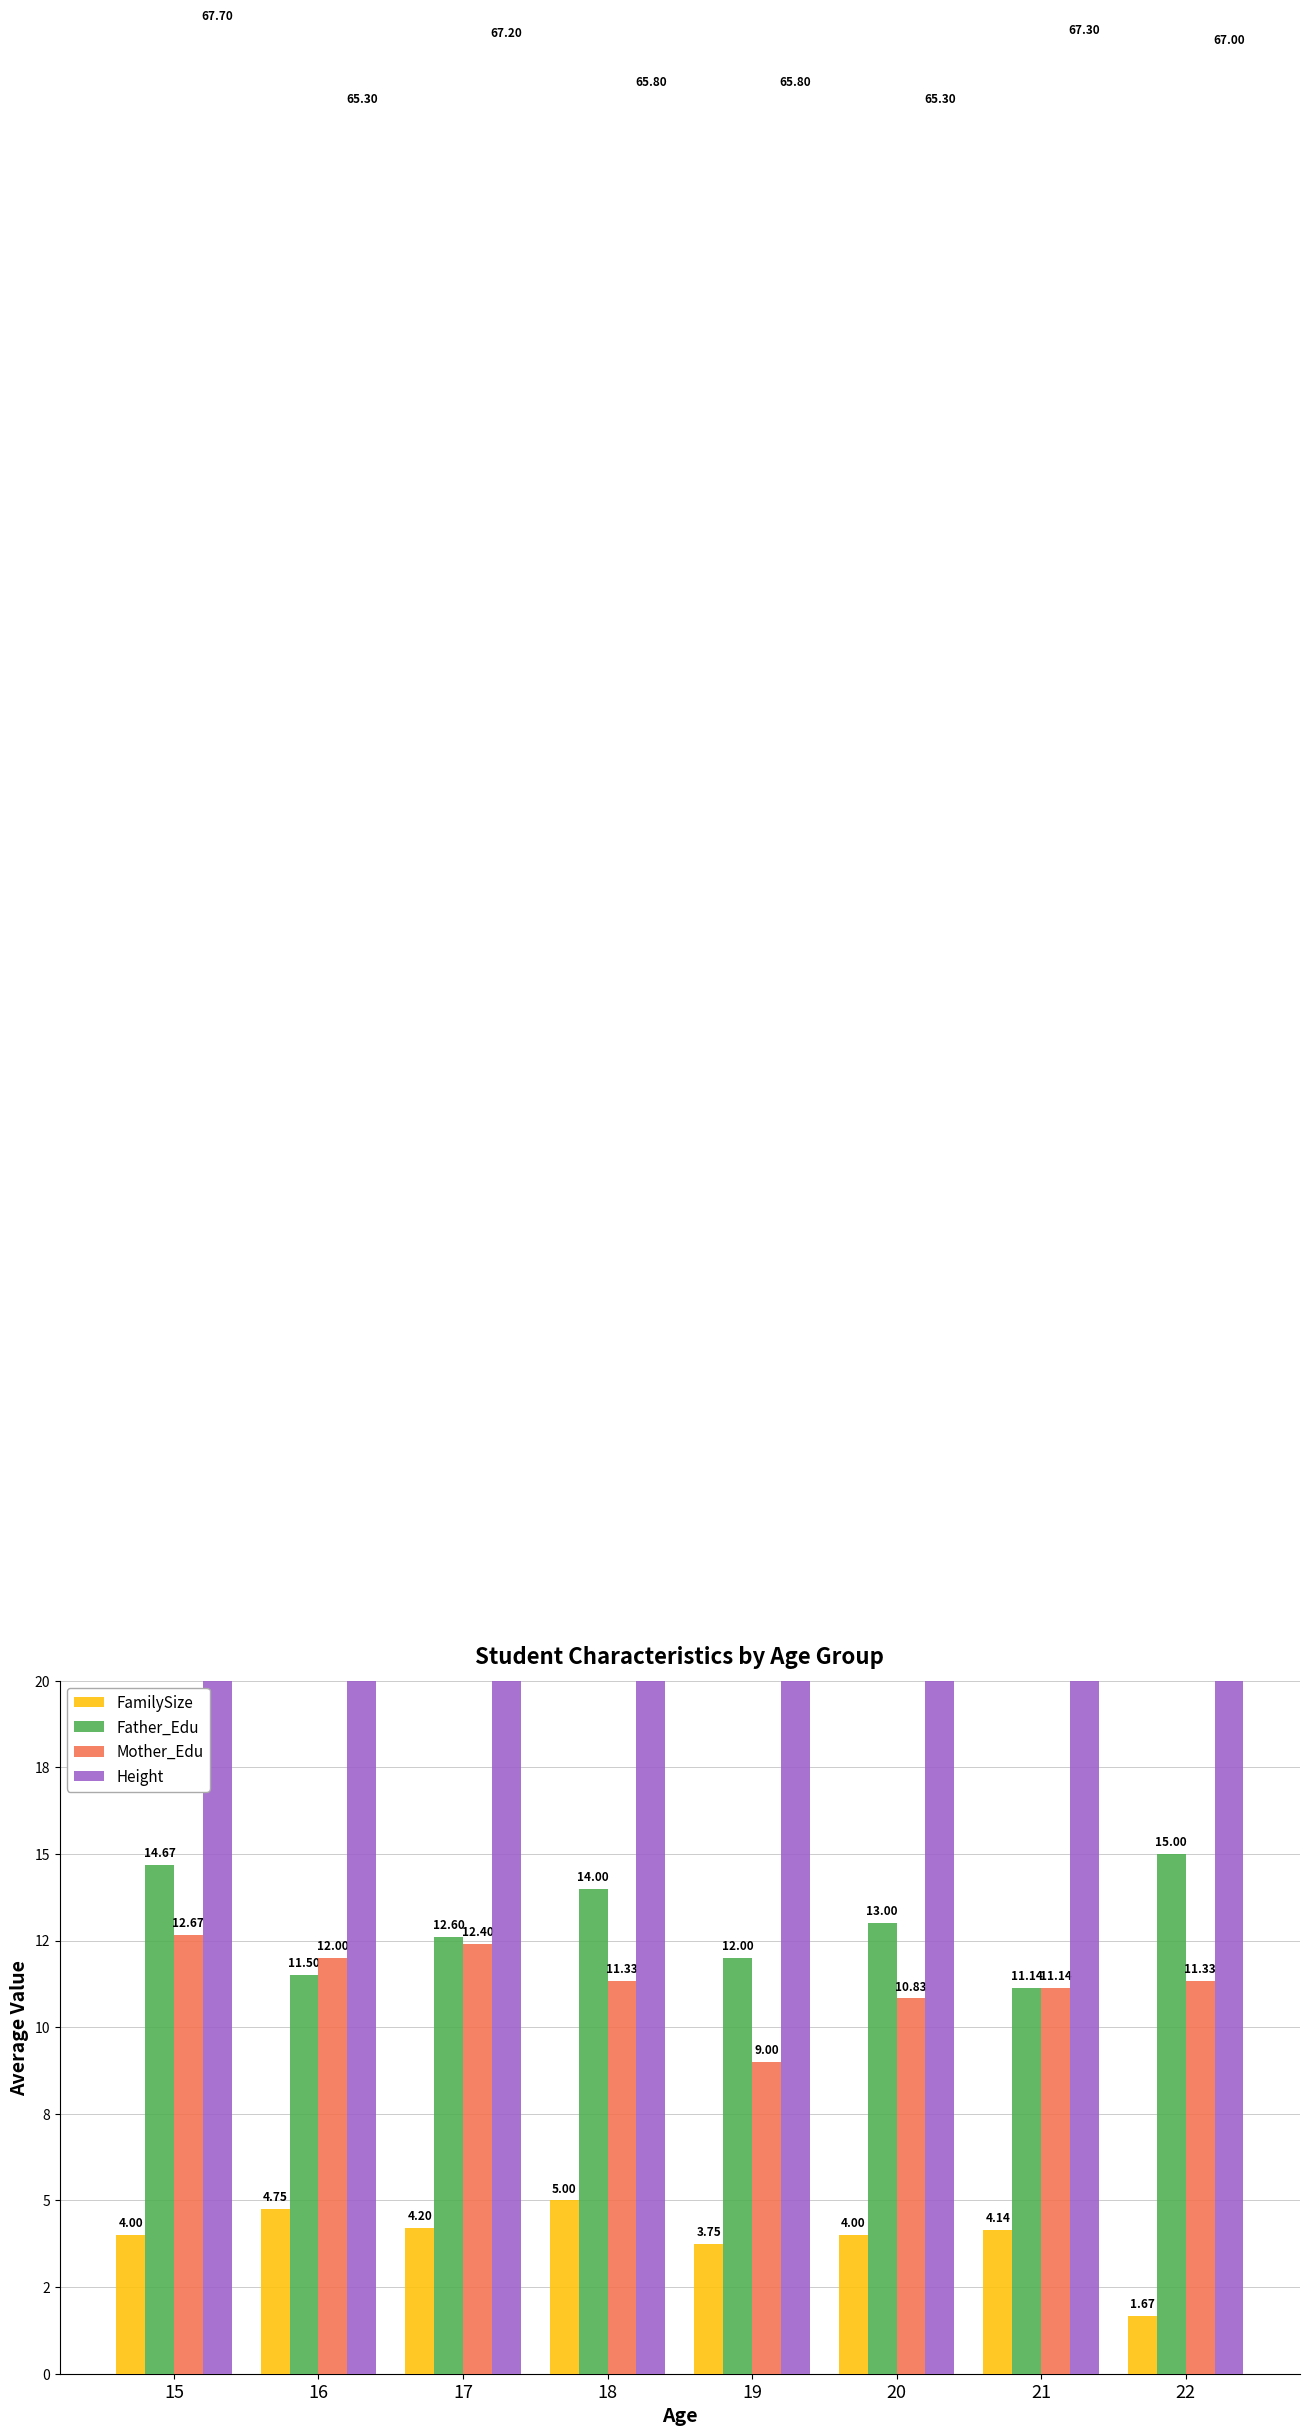

The Mother_Edu series shows 19.2 at 17. True or false?

False